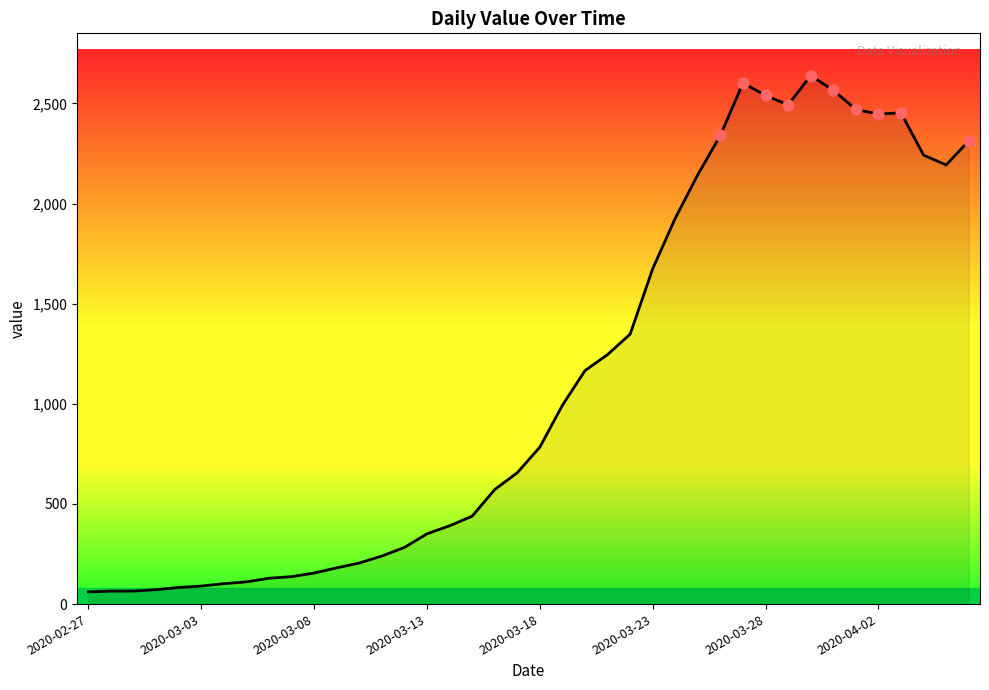

What is the greatest value displayed?

2639